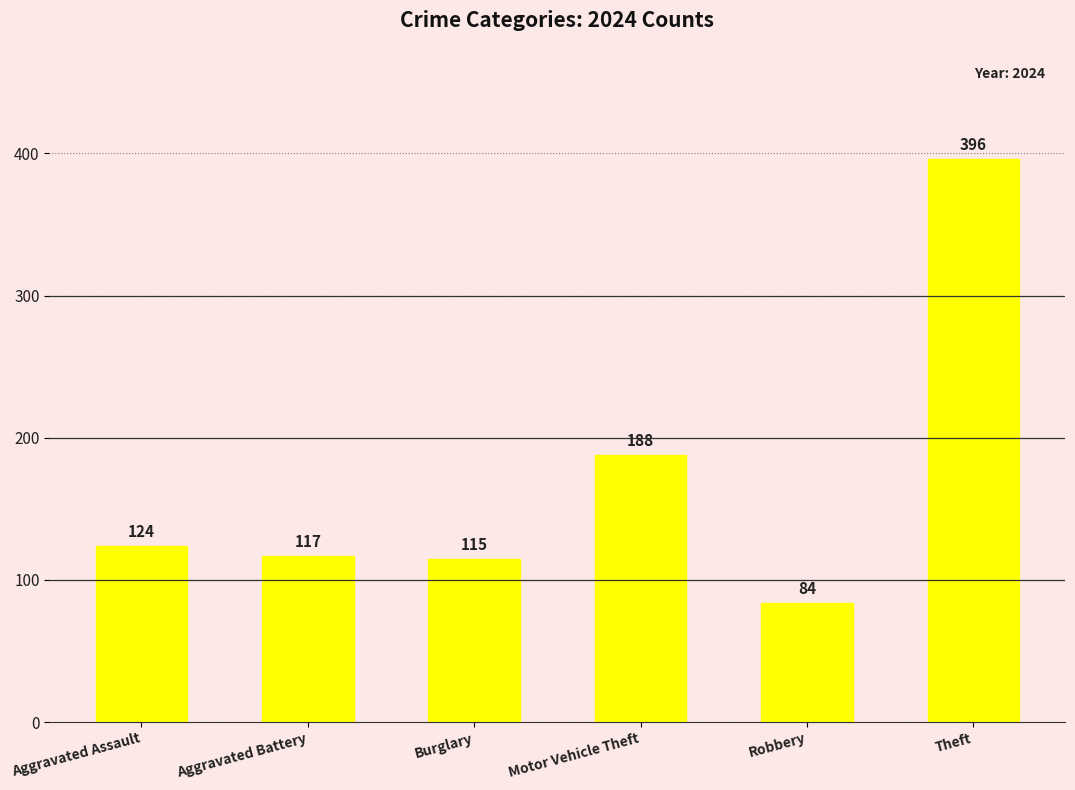

Reading right to left, list all the values displayed in this chart.

396	84	188	115	117	124